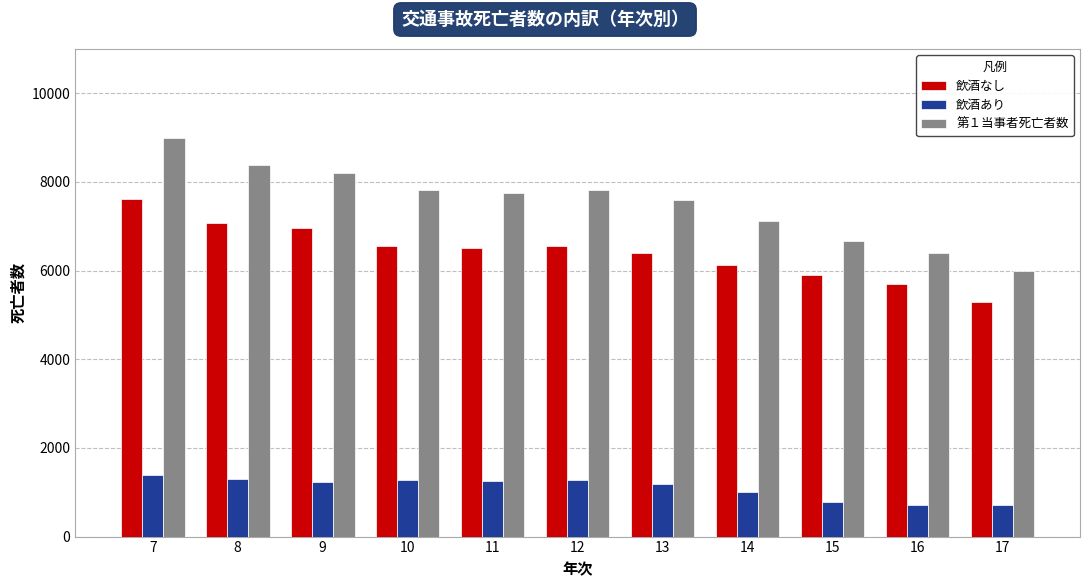

Is the value of 飲酒なし at 8 greater than the value of 飲酒あり at 14?

Yes